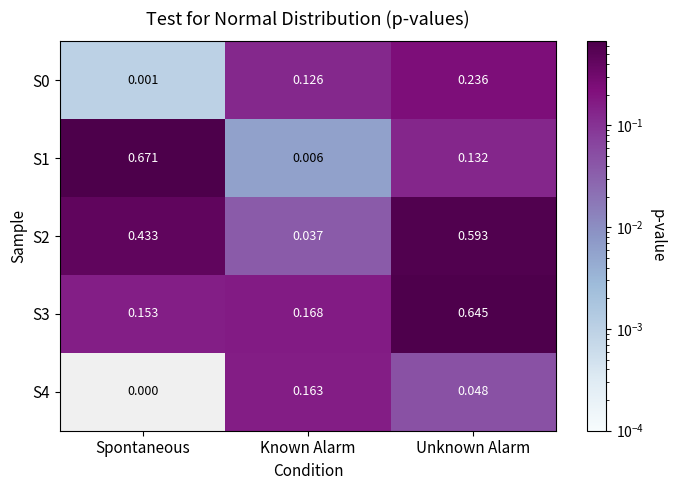

List the labels in order of S1 value, largest first.

Spontaneous, Unknown Alarm, Known Alarm